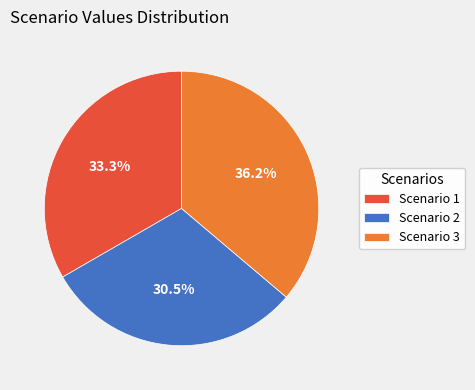

Which slice is the largest?

Scenario 3